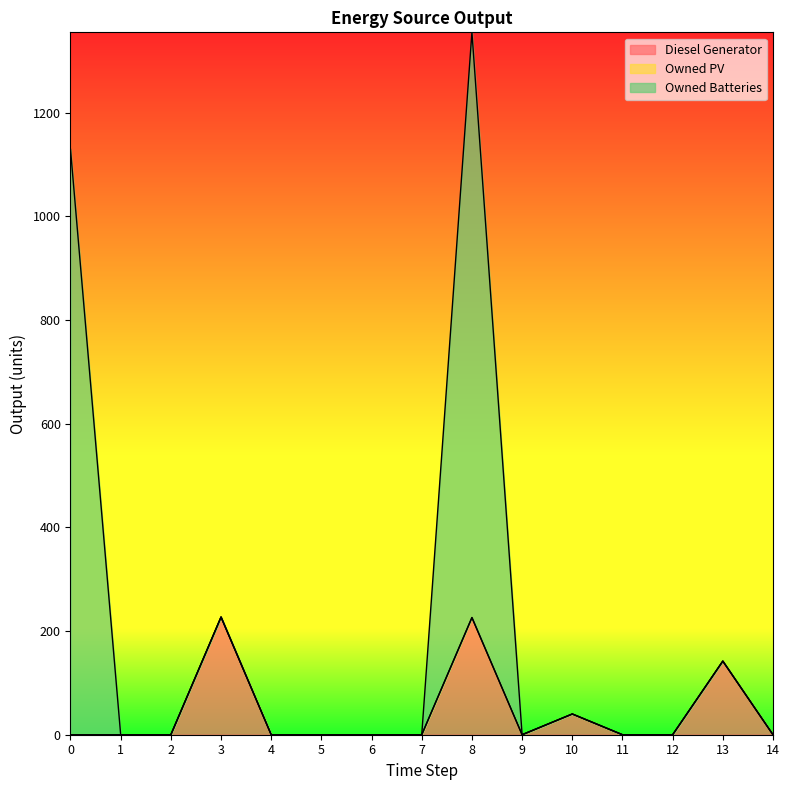

How many lines are shown in the chart?

3